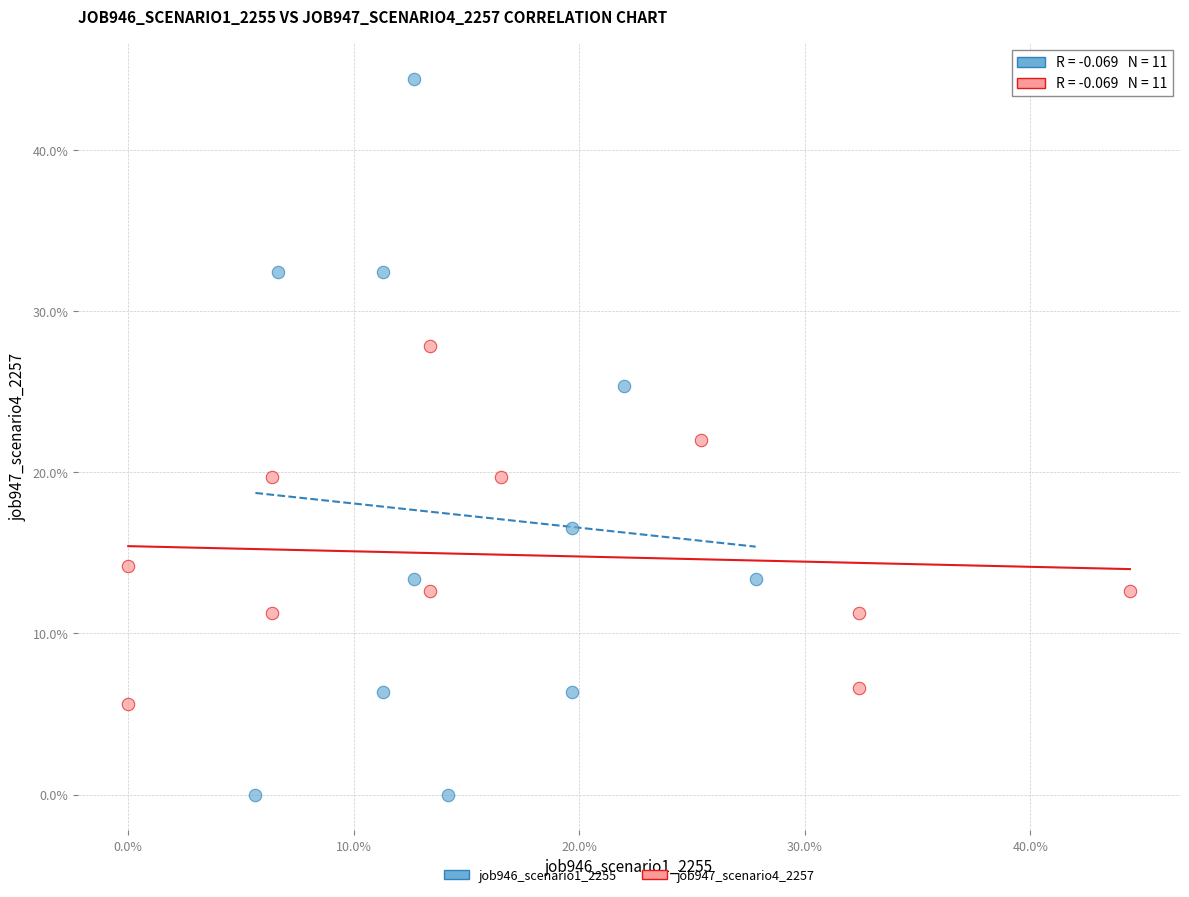

What are all the series names shown in the legend?

job946_scenario1_2255, job947_scenario4_2257